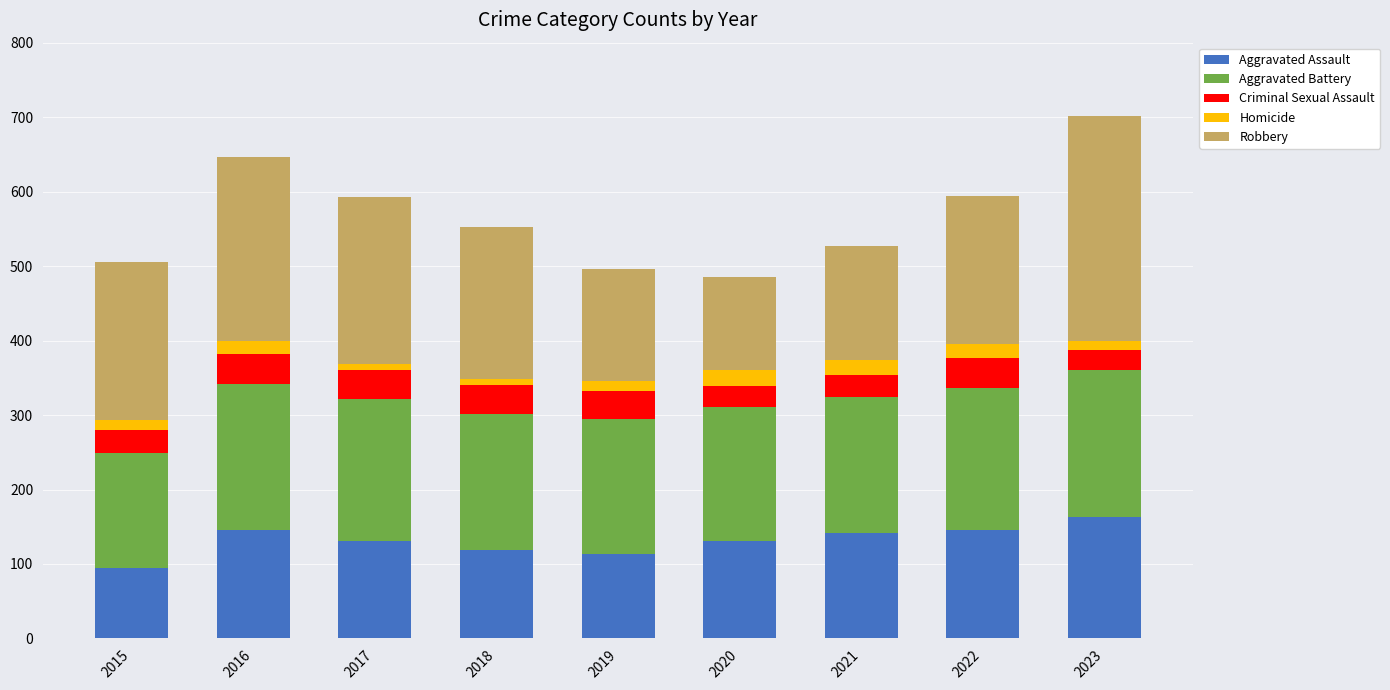

What is the total value across all series at 2016?

647